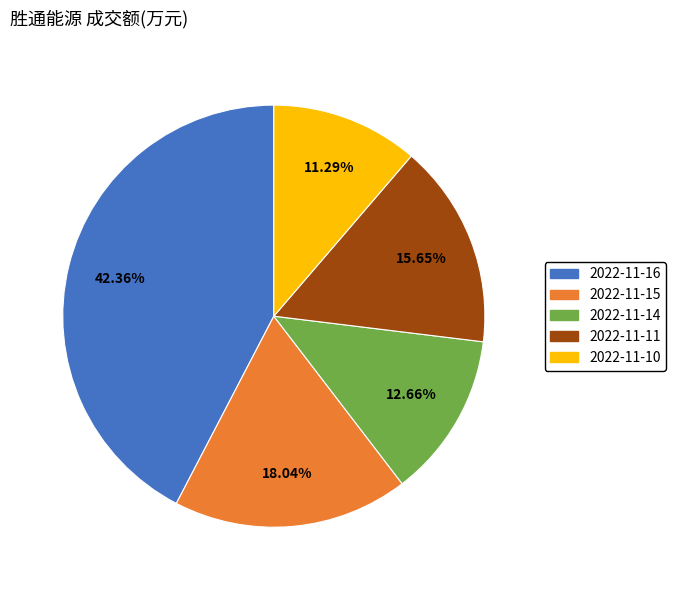

Is it true that 2022-11-10 is 1% of the pie?

False